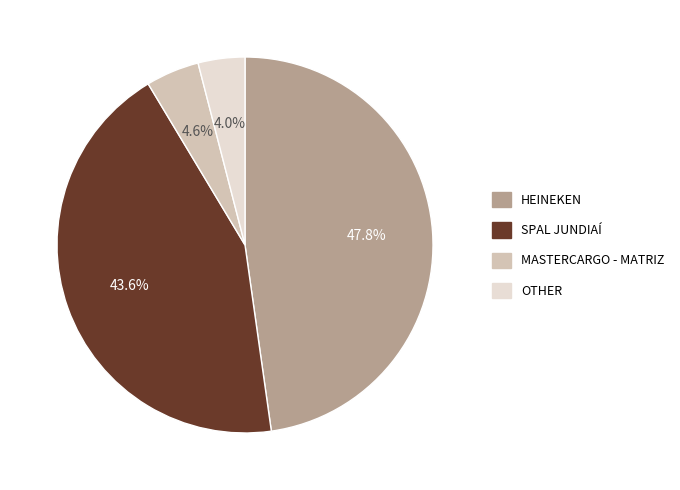

Which slice is the smallest?

OTHER